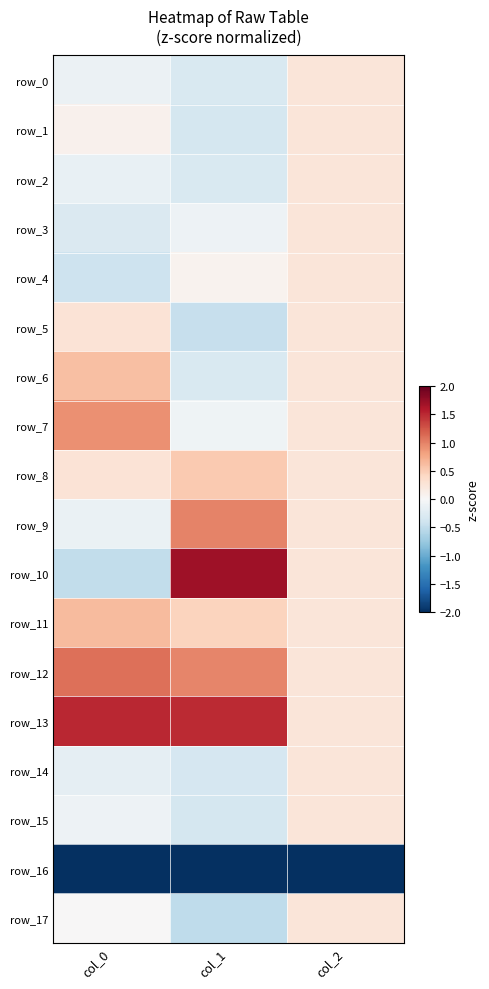

Count the number of data series in this chart.

18